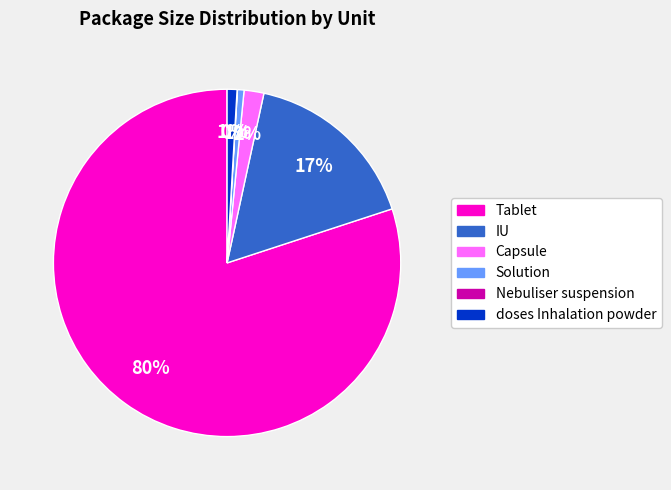

Which has a higher value, Tablet or doses Inhalation powder?

Tablet